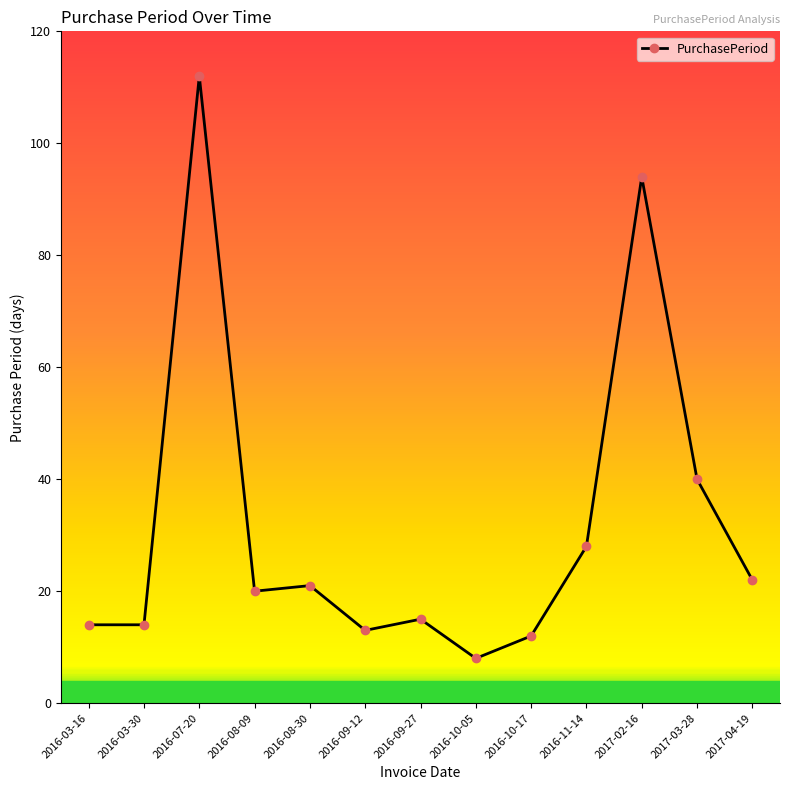

What is the sum of all values?

413